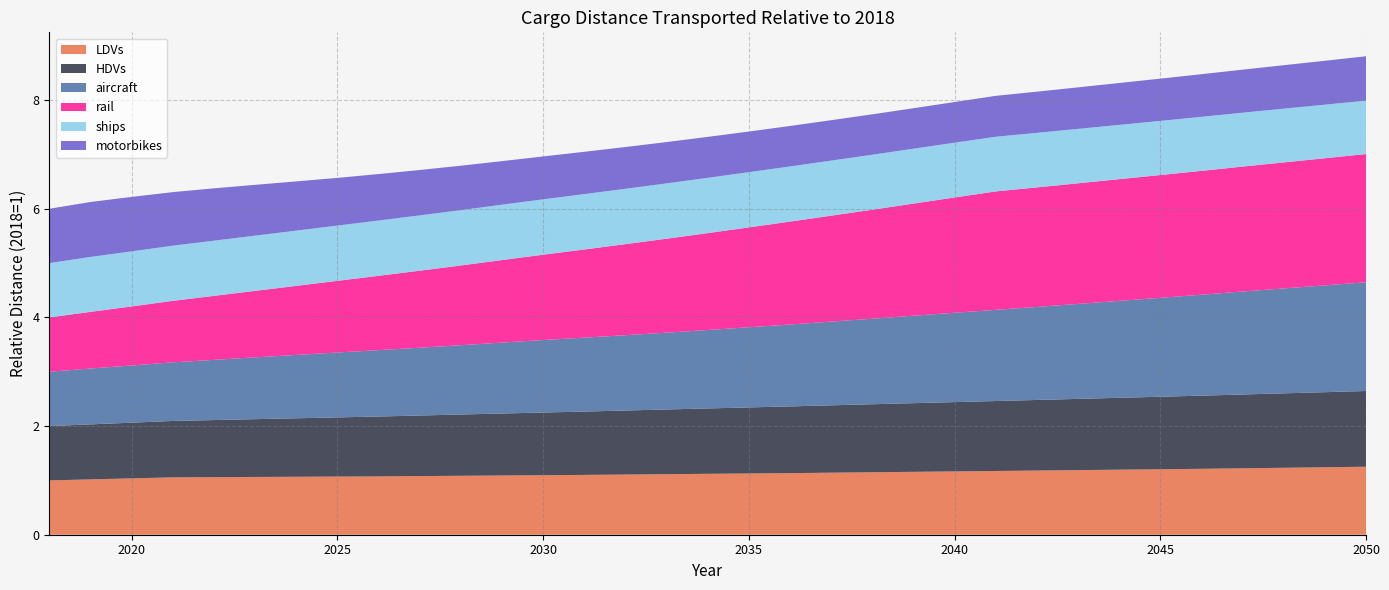

Reading right to left, extract all data points from this chart.

LDVs: 1.3	1.2	1.2	1.2	1.2	1.2	1.2	1.2	1.2	1.2	1.2	1.2	1.1	1.1	1.1	1.1	1.1	1.1	1.1	1.1	1.1	1.1	1.1	1.1	1.1	1.1	1.1	1.1	1.1	1.1	1.0	1.0	1.0
HDVs: 1.4	1.4	1.4	1.4	1.3	1.3	1.3	1.3	1.3	1.3	1.3	1.3	1.3	1.2	1.2	1.2	1.2	1.2	1.2	1.2	1.2	1.1	1.1	1.1	1.1	1.1	1.1	1.1	1.1	1.0	1.0	1.0	1.0
aircraft: 2.0	2.0	1.9	1.9	1.9	1.8	1.8	1.7	1.7	1.7	1.6	1.6	1.6	1.5	1.5	1.5	1.4	1.4	1.4	1.4	1.3	1.3	1.3	1.2	1.2	1.2	1.2	1.1	1.1	1.1	1.1	1.0	1.0
rail: 2.4	2.3	2.3	2.3	2.3	2.3	2.2	2.2	2.2	2.2	2.1	2.1	2.0	1.9	1.9	1.8	1.8	1.7	1.7	1.6	1.6	1.5	1.5	1.4	1.4	1.3	1.3	1.2	1.2	1.1	1.1	1.0	1.0
ships: 1.0	1.0	1.0	1.0	1.0	1.0	1.0	1.0	1.0	1.0	1.0	1.0	1.0	1.0	1.0	1.0	1.0	1.0	1.0	1.0	1.0	1.0	1.0	1.0	1.0	1.0	1.0	1.0	1.0	1.0	1.0	1.0	1.0
motorbikes: 0.8	0.8	0.8	0.8	0.8	0.8	0.8	0.8	0.8	0.8	0.7	0.7	0.7	0.7	0.7	0.7	0.8	0.8	0.8	0.8	0.8	0.8	0.8	0.8	0.9	0.9	0.9	0.9	1.0	1.0	1.0	1.0	1.0